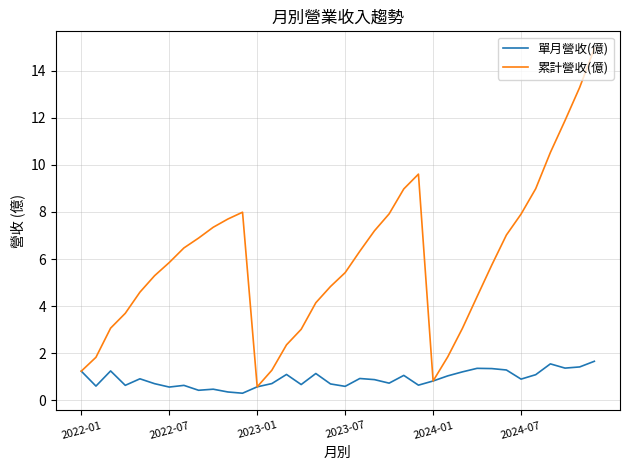

Rank the series by their average value, from lowest to highest.

單月營收(億), 累計營收(億)